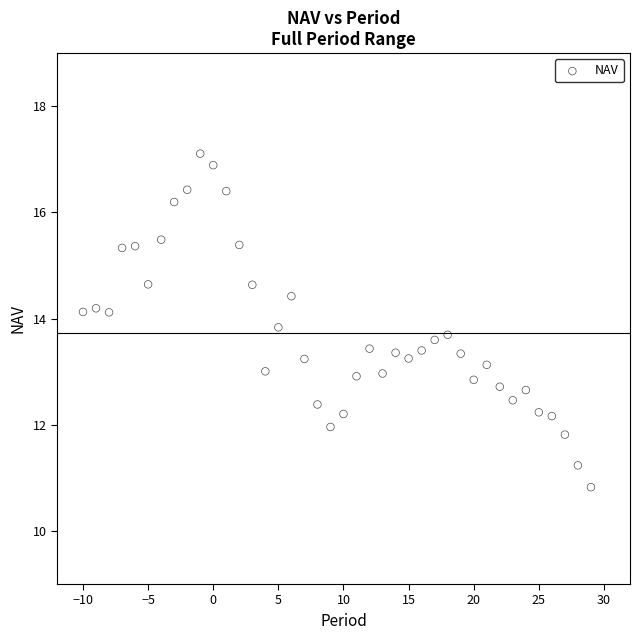

What is the range of X values (max minus min)?

39.0